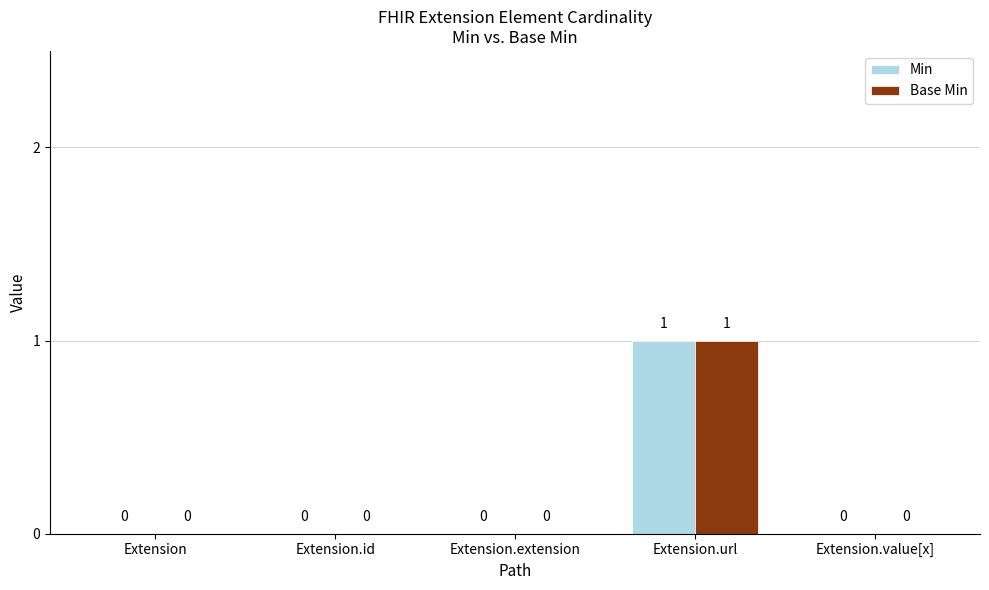

How many positive values does the Min series have?

1